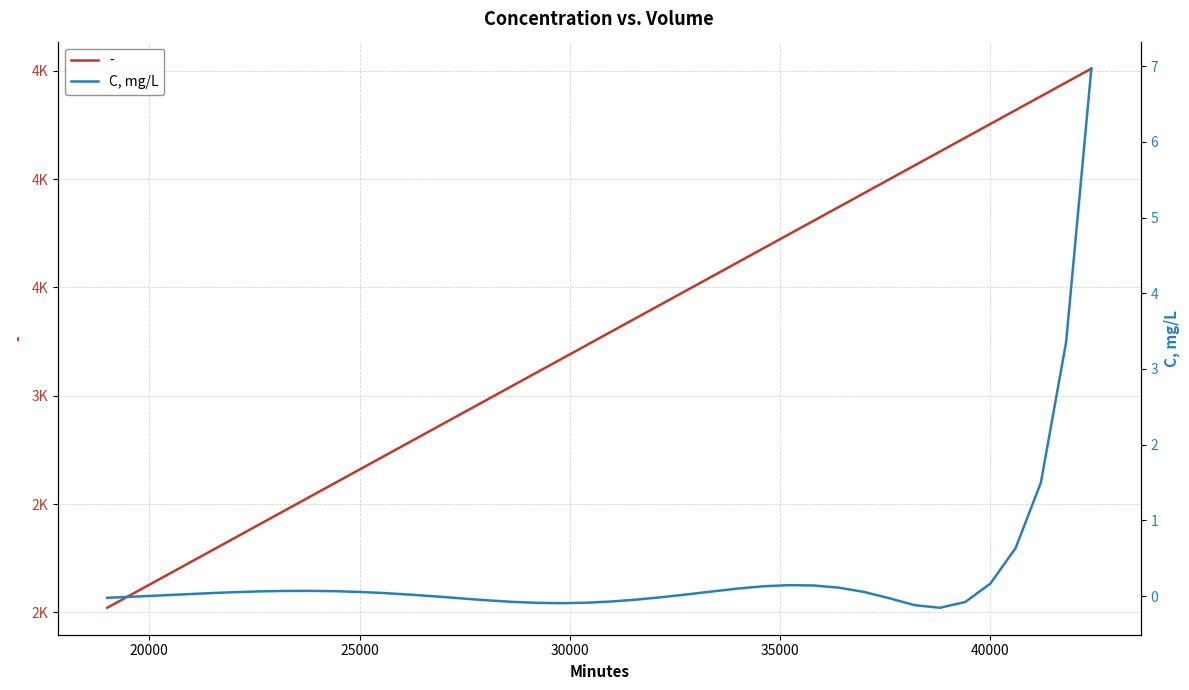

What is the average value?

0.3